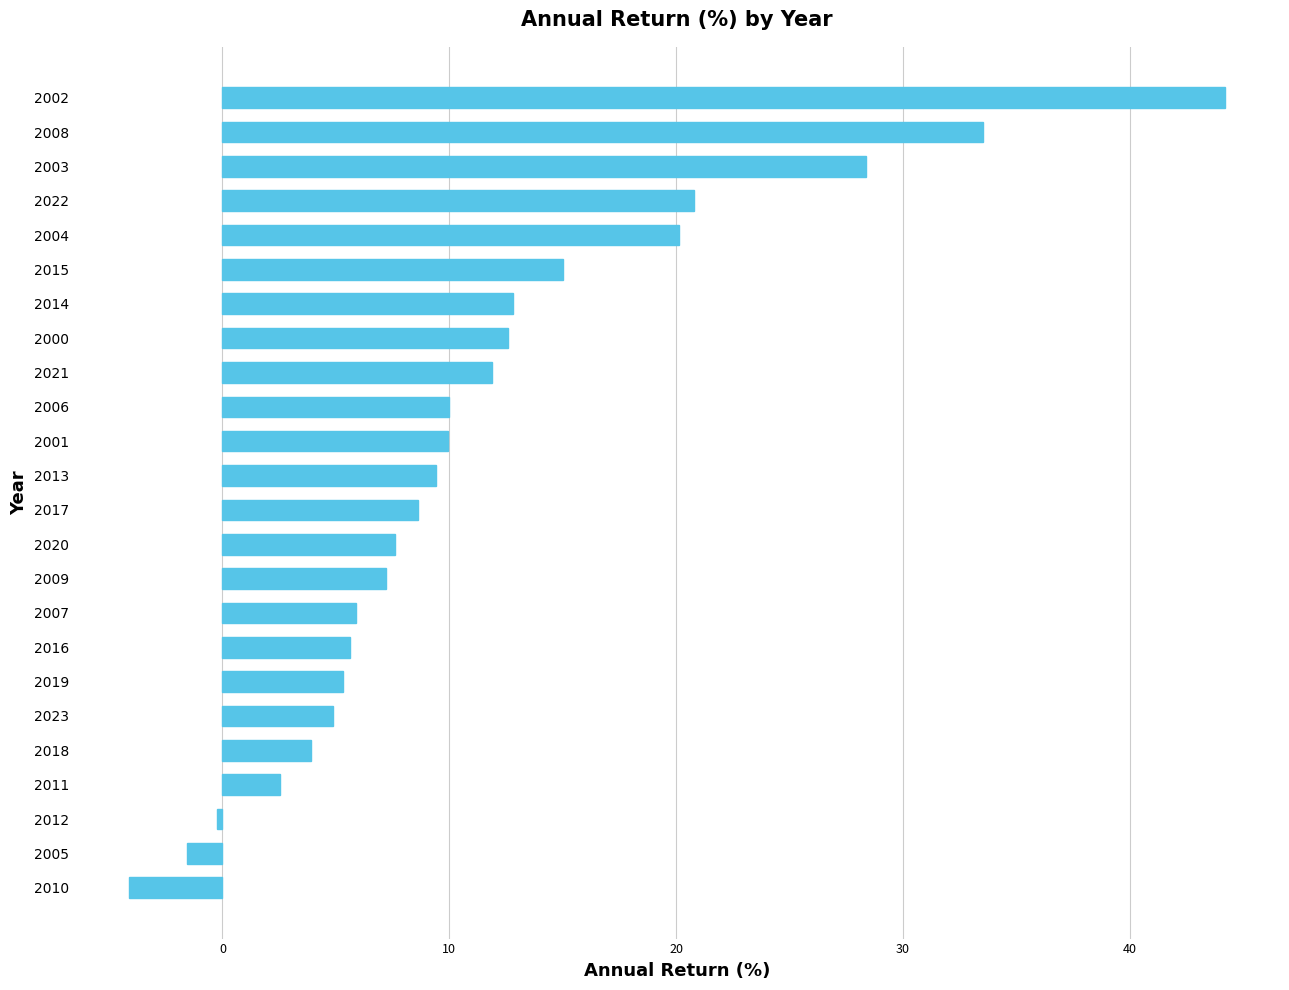

Which category has the lowest value across all series?

2010